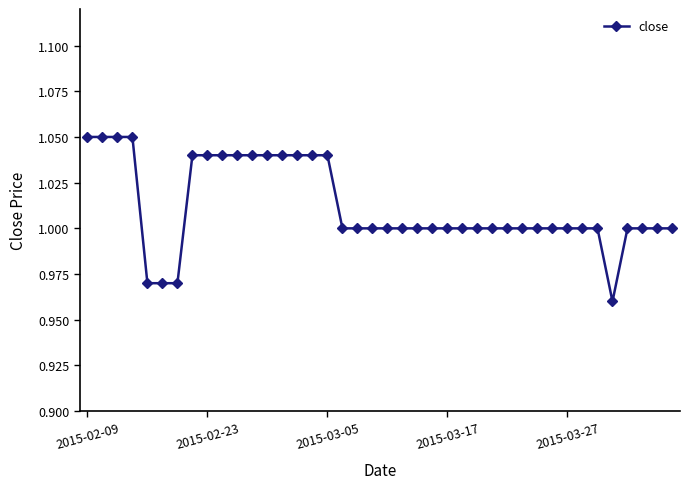

What is the sum of all values?

40.5